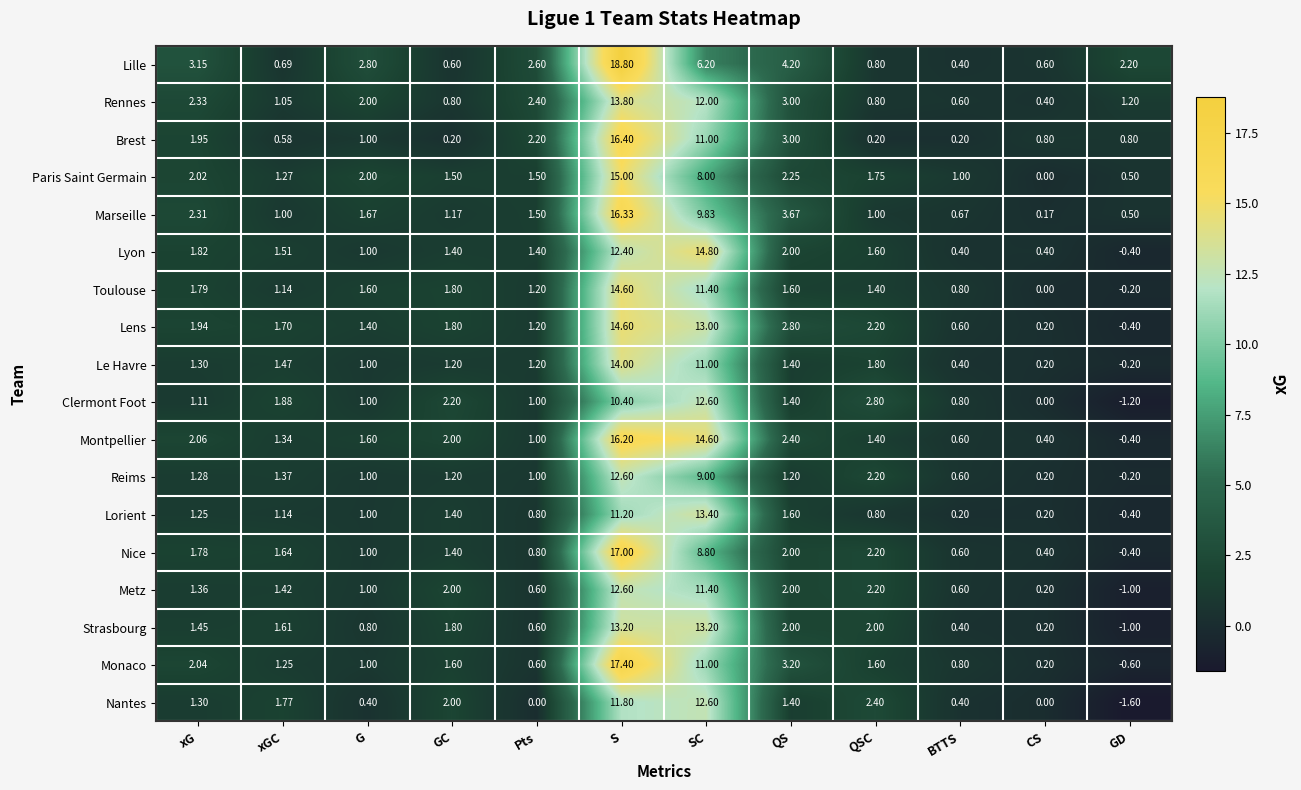

Which label corresponds to the largest value in the chart?

S